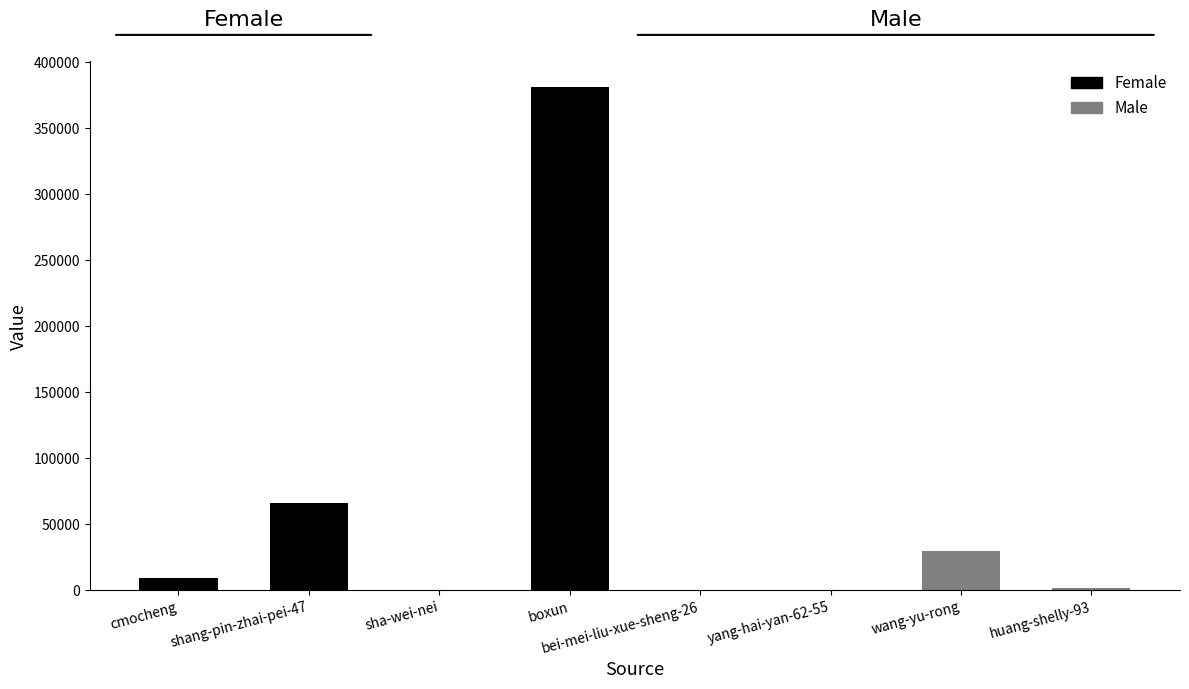

What is the minimum value shown in the chart?

16